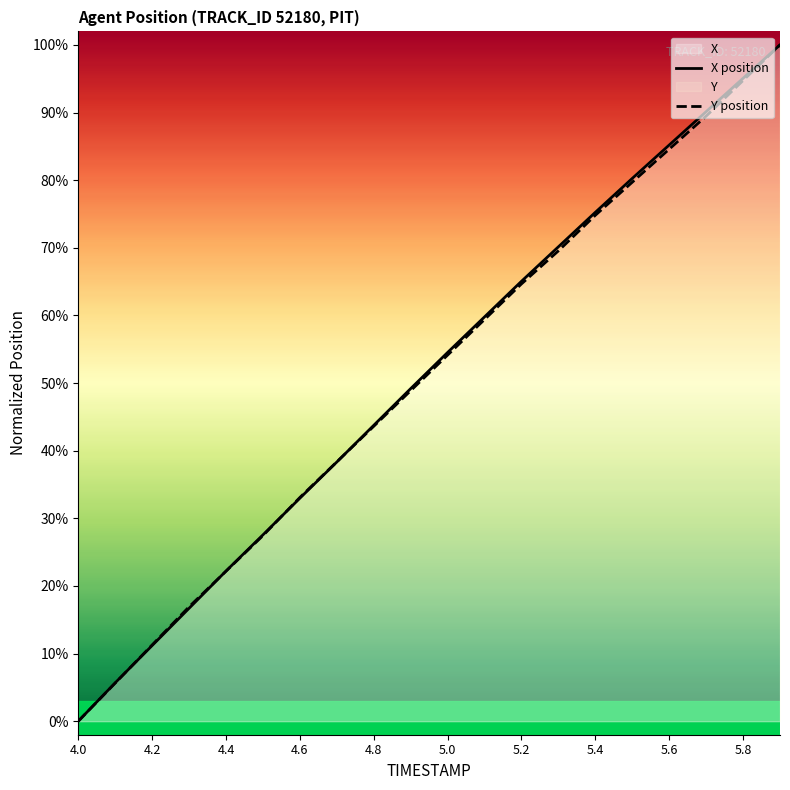

Does the chart have visible grid lines?

No